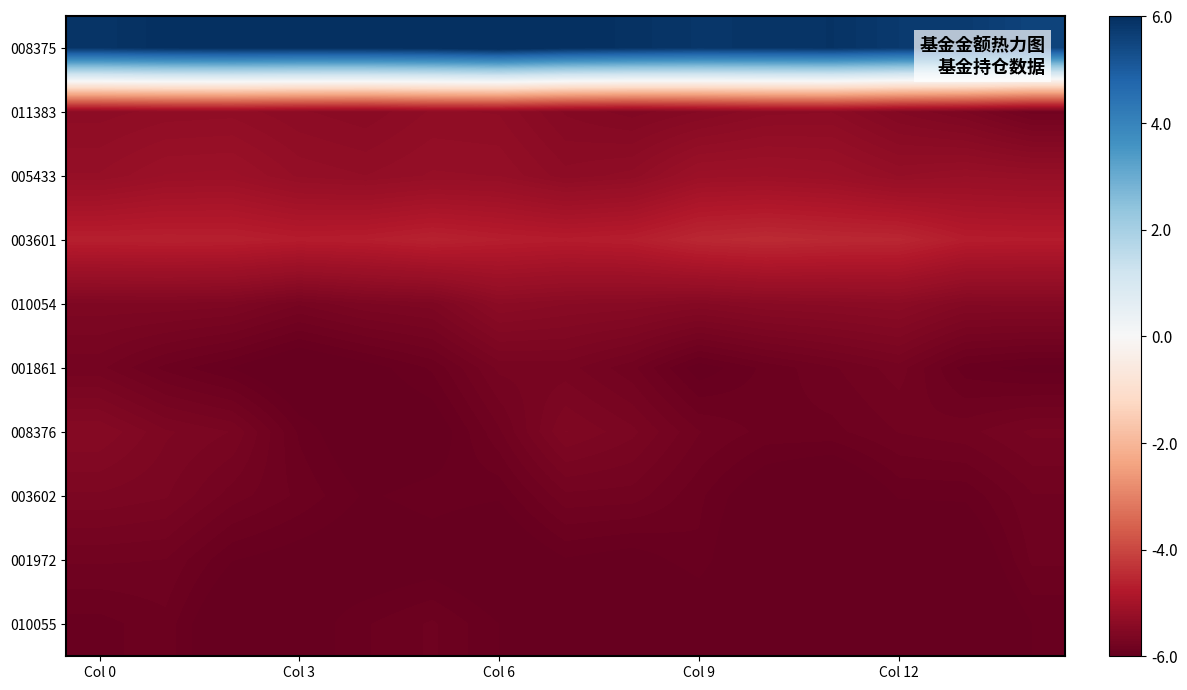

Which series has the widest spread of values?

008375